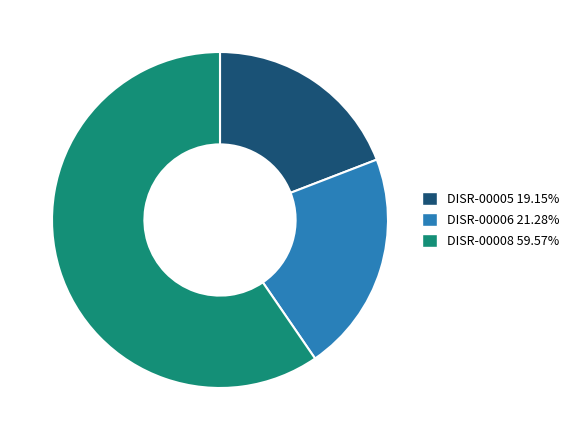

Approximately how many times larger is the value at DISR-00008 compared to DISR-00005?

3.1